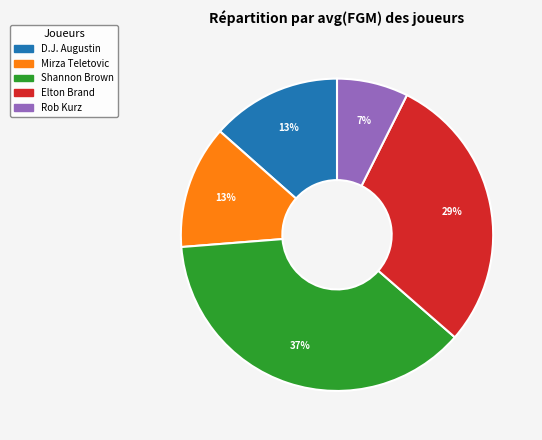

Is the sum of Shannon Brown and Rob Kurz greater than half?

No